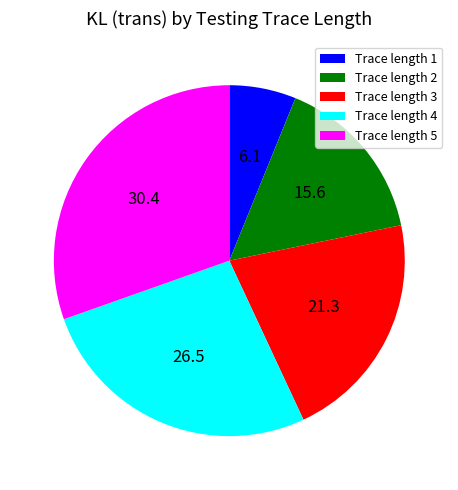

Approximately how many times larger is the value at Trace length 3 compared to Trace length 5?

0.7